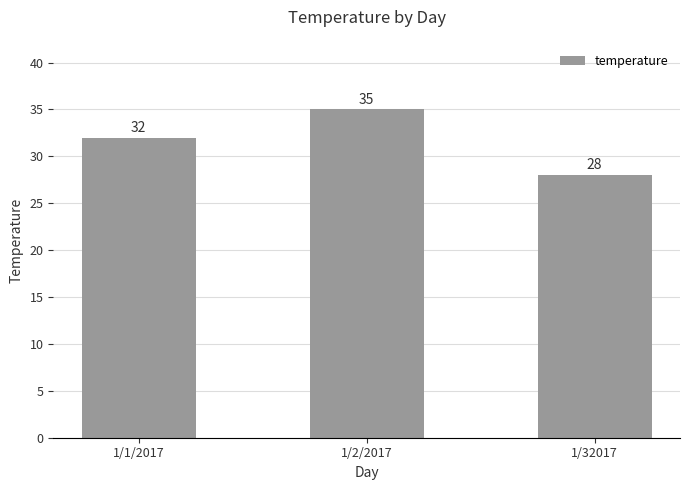

Is it true that the value at 1/2/2017 is 35?

True